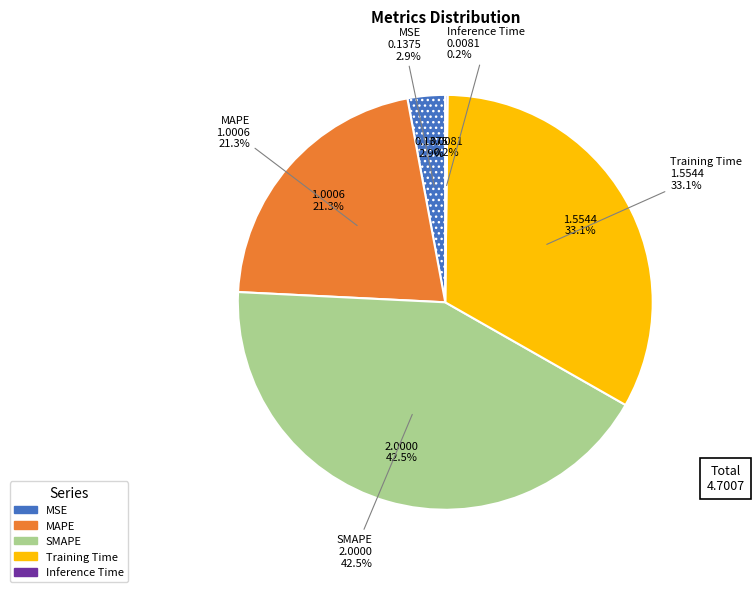

Does Inference Time represent more than half of the total?

No